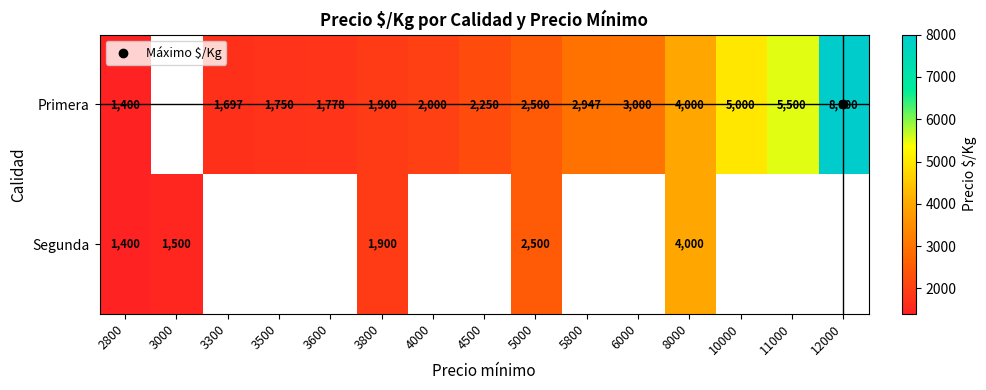

At which category is the sum across all series the highest?

8000